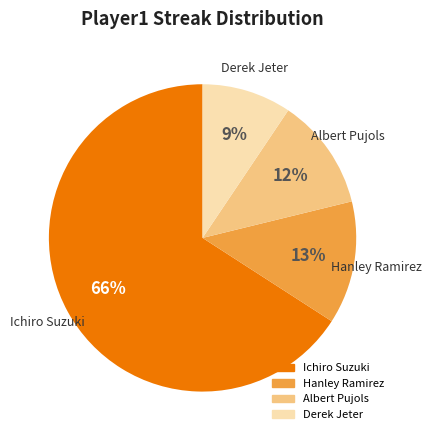

Is it true that Albert Pujols is 12% of the pie?

True